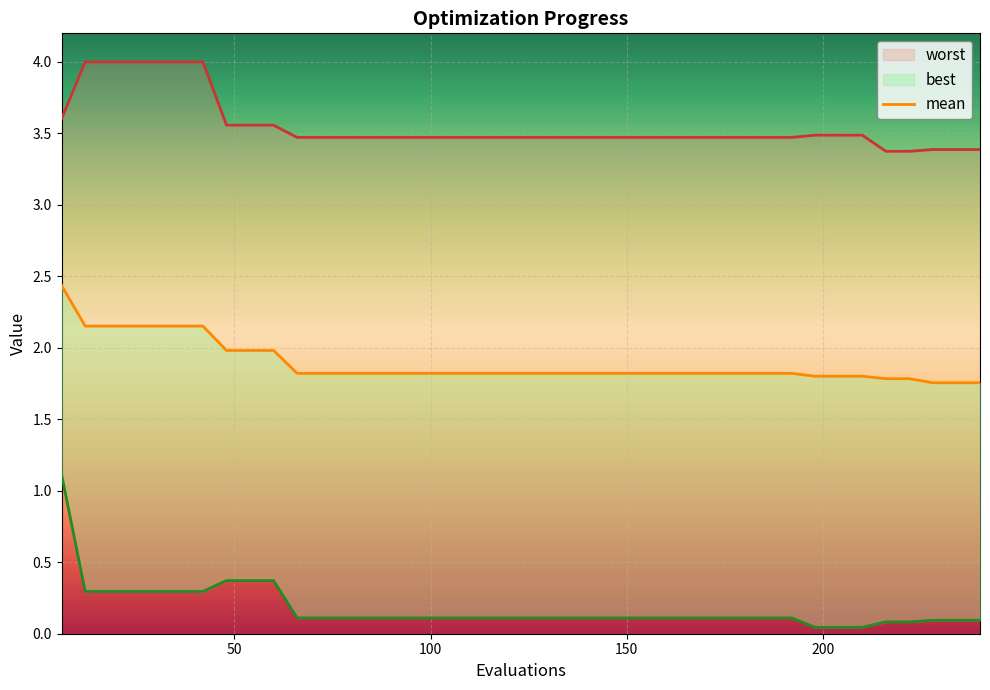

What is the difference between the maximum and second lowest values in the worst series?

0.6